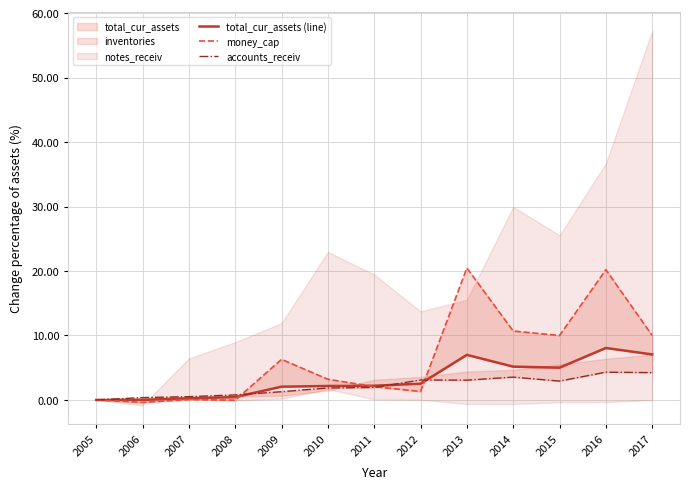

At which category does money_cap reach its first local valley?

2006